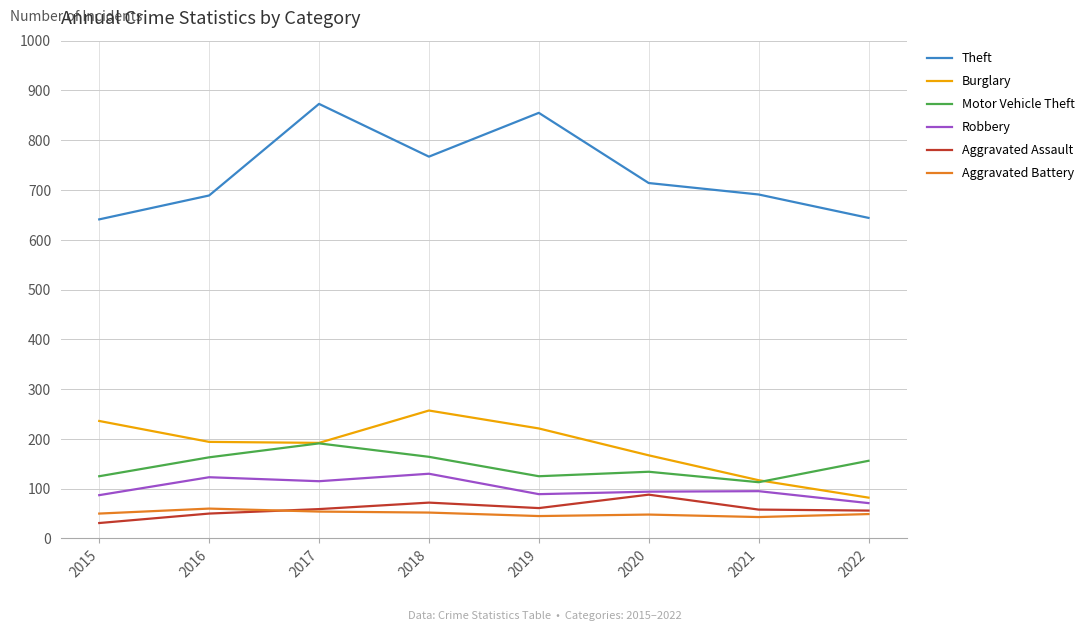

What is the total value across all series at 2017?

1484